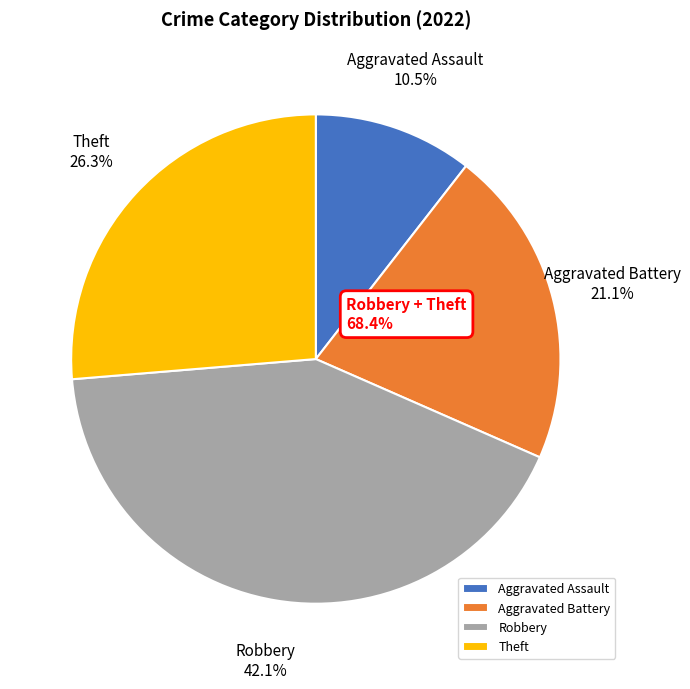

The Aggravated Battery slice represents 21% of the pie. True or false?

True